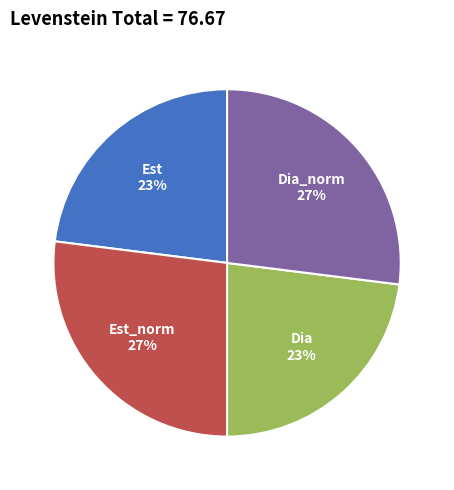

Is there any slice that represents more than half of the pie?

No